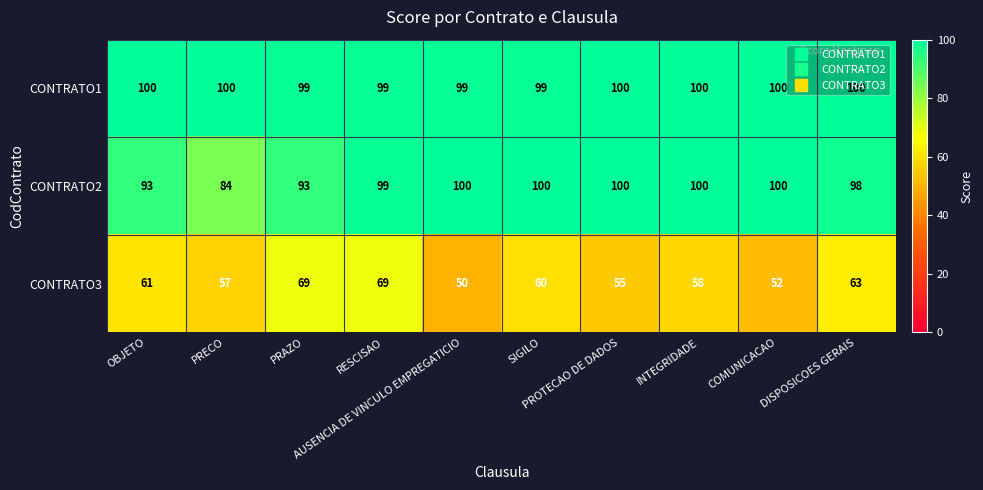

Rank the series at SIGILO from highest to lowest value.

CONTRATO2, CONTRATO1, CONTRATO3